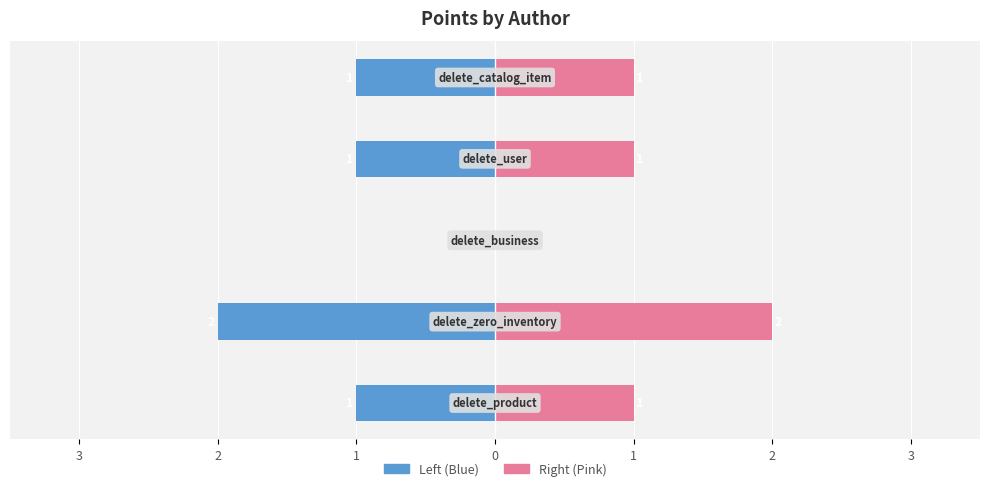

How many negative values does the Points (Left) series have?

4